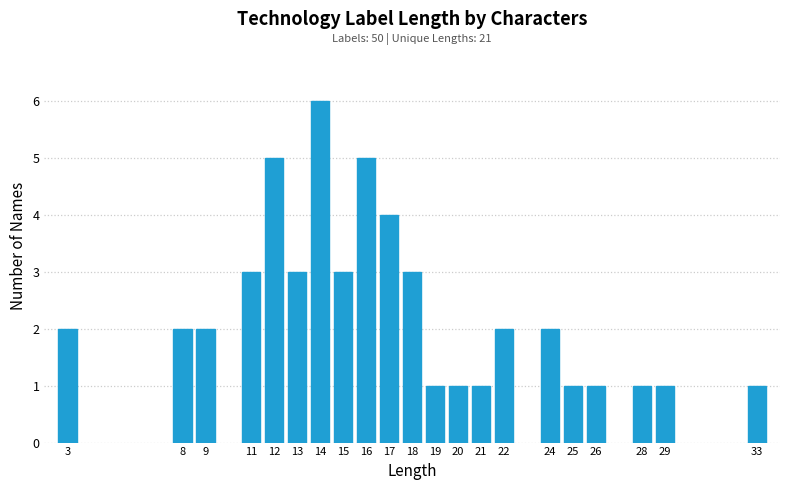

Reading left to right, what are all the values shown in this chart?

3=2	8=2	9=2	11=3	12=5	13=3	14=6	15=3	16=5	17=4	18=3	19=1	20=1	21=1	22=2	24=2	25=1	26=1	28=1	29=1	33=1